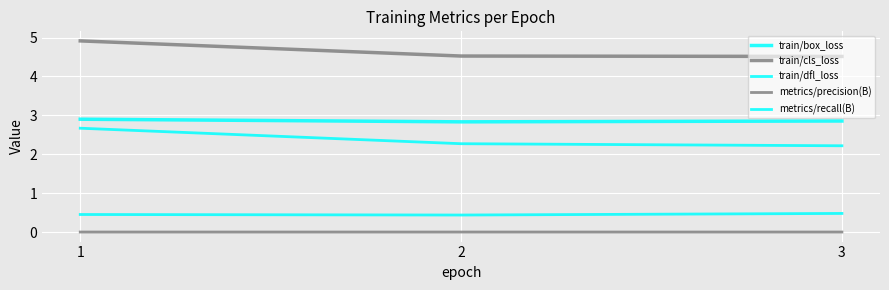

Does the chart have visible grid lines?

Yes